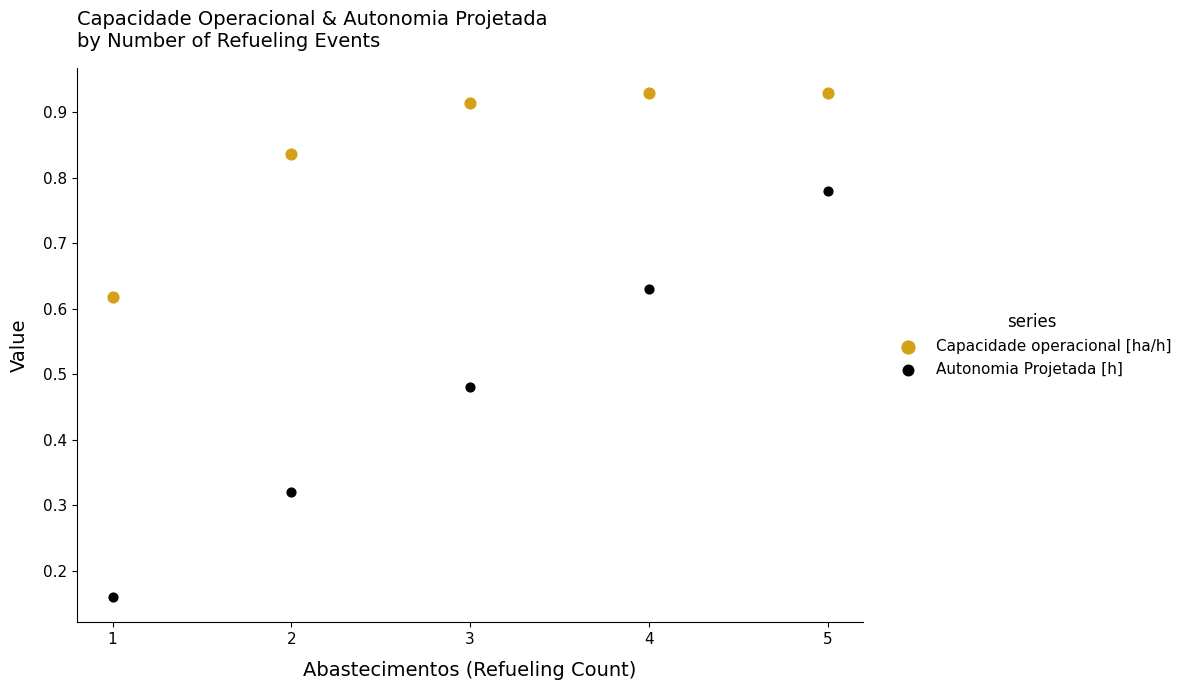

What are all the series names shown in the legend?

Capacidade operacional [ha/h], Autonomia Projetada [h]